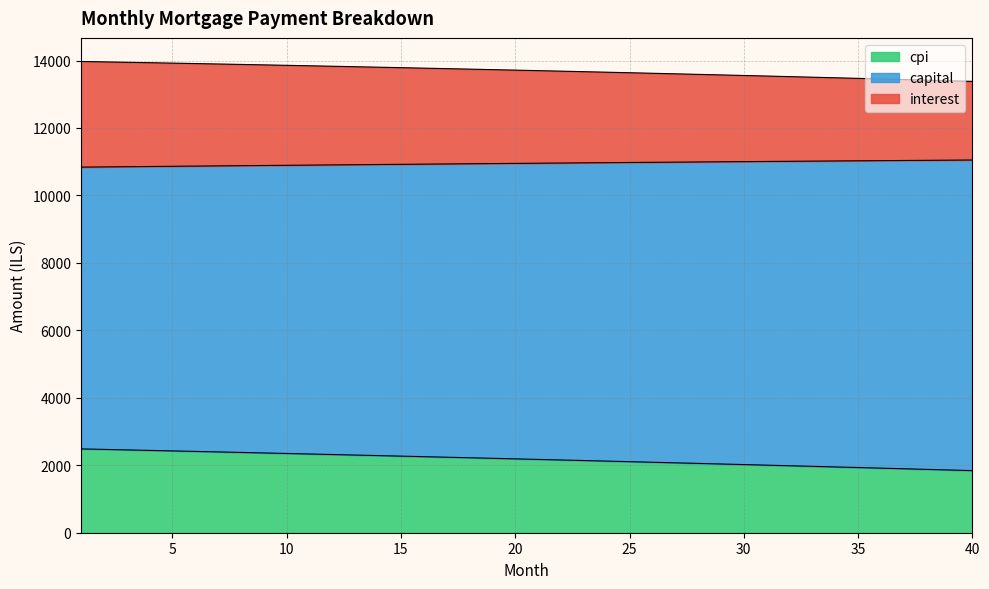

True or false: cpi and capital cross at least once.

False